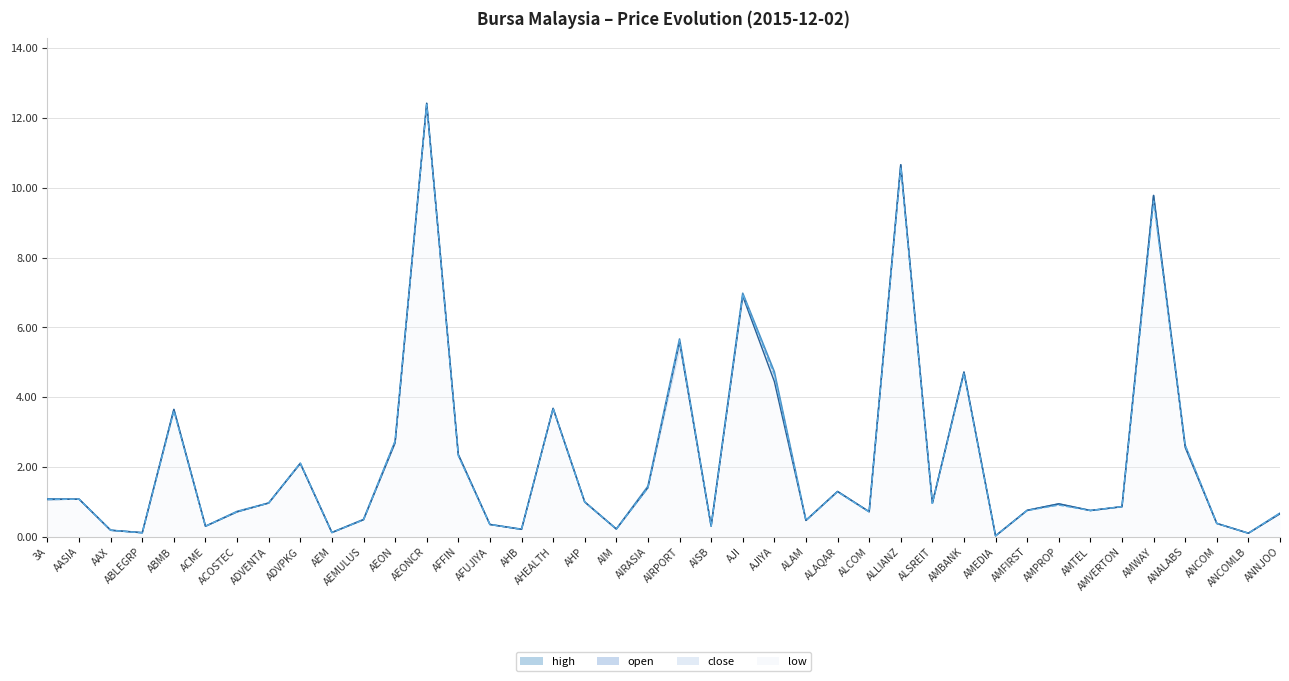

The high series shows 7.0 at AMBANK. True or false?

False